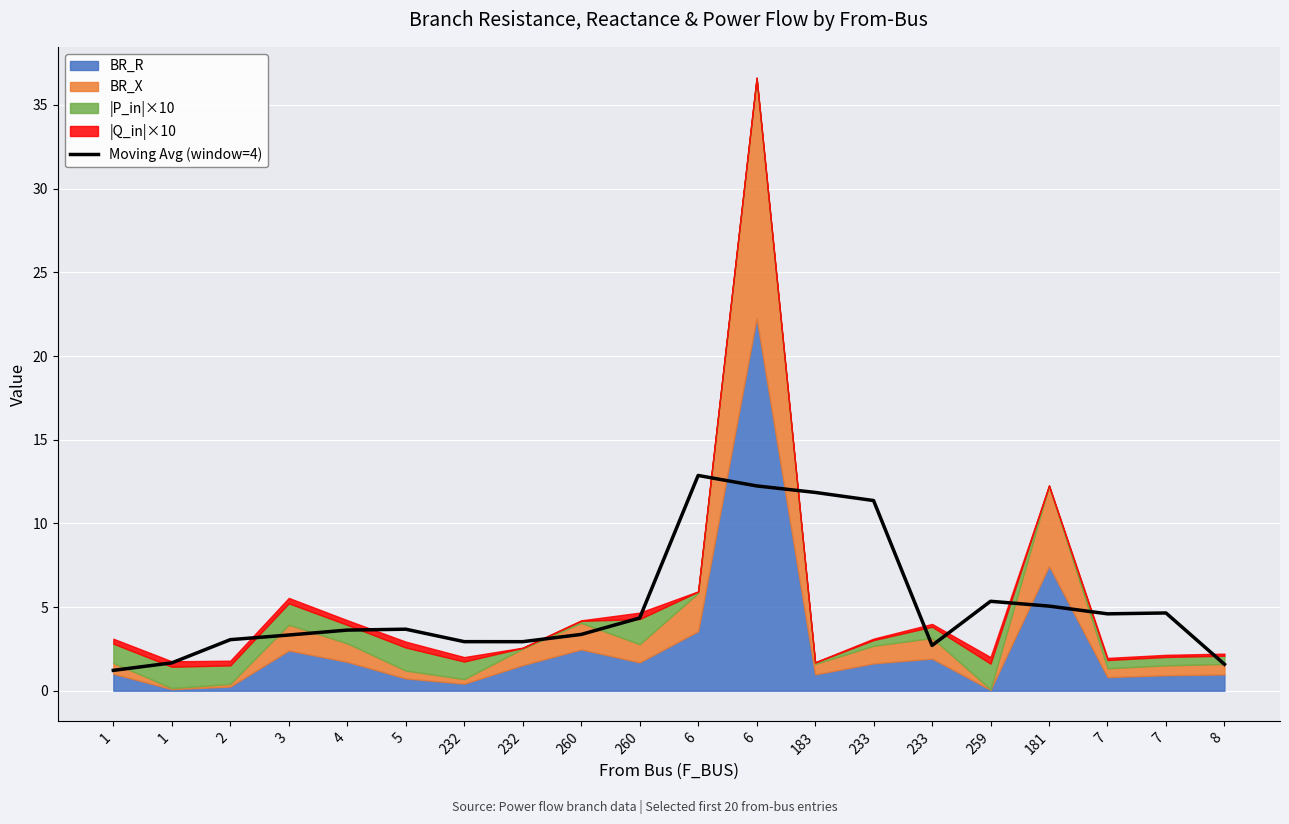

Reading left to right, extract all data points from this chart.

1.2	1.7	3.1	3.3	3.6	3.7	2.9	2.9	3.4	4.3	12.9	12.2	11.8	11.4	2.7	5.3	5.1	4.6	4.6	1.6